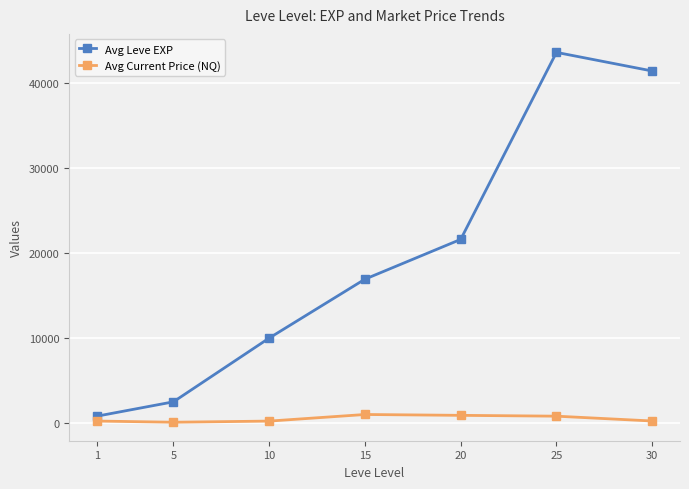

Where is Avg Current Price (NQ) nearest to the value 545?

25